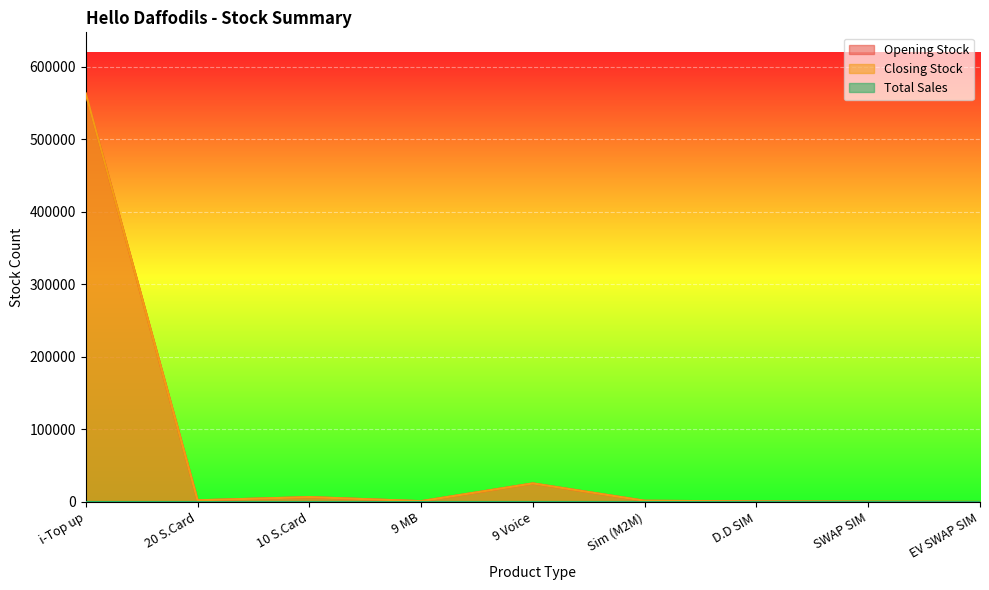

In Opening Stock, how many points are lower than both neighbors (excluding endpoints)?

2